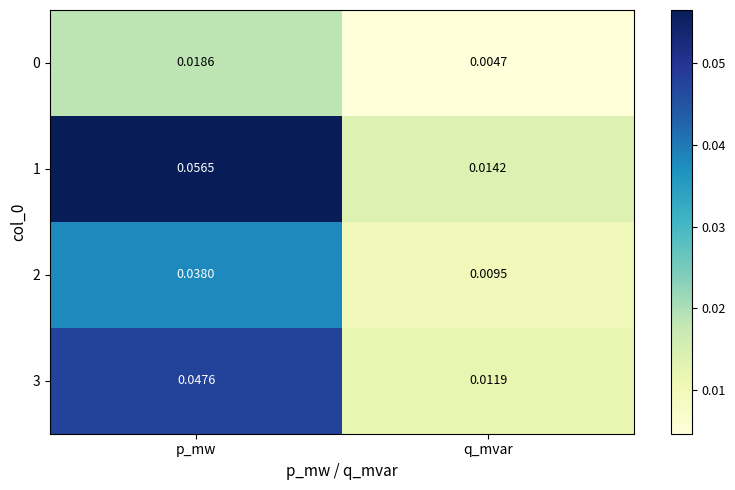

List the labels in order of 2 value, smallest first.

q_mvar, p_mw